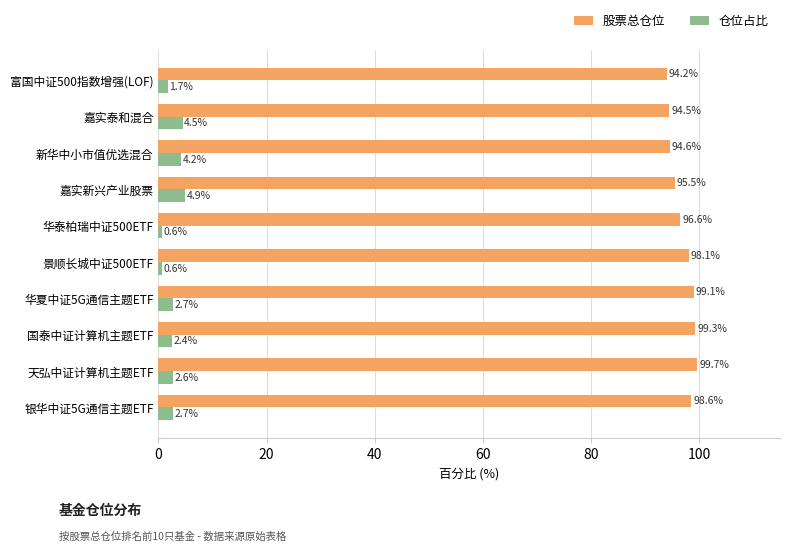

At how many categories does at least one series exceed 57?

10